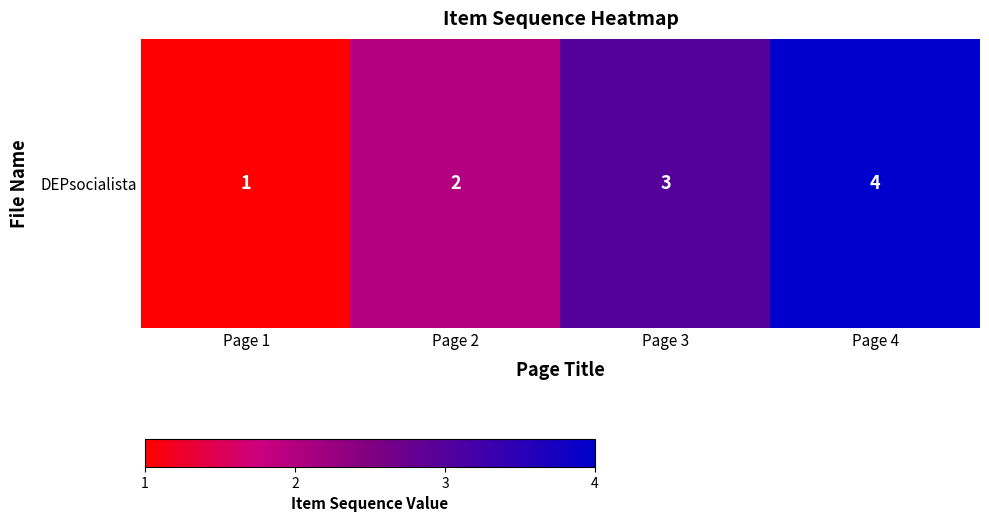

What is the greatest value displayed?

4